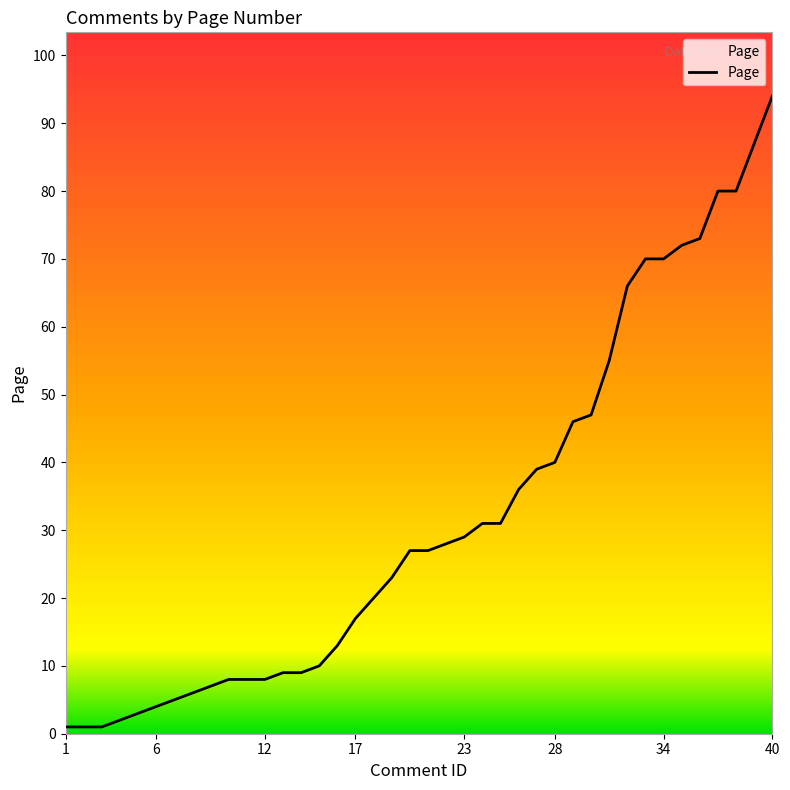

What is the maximum value shown in the chart?

94